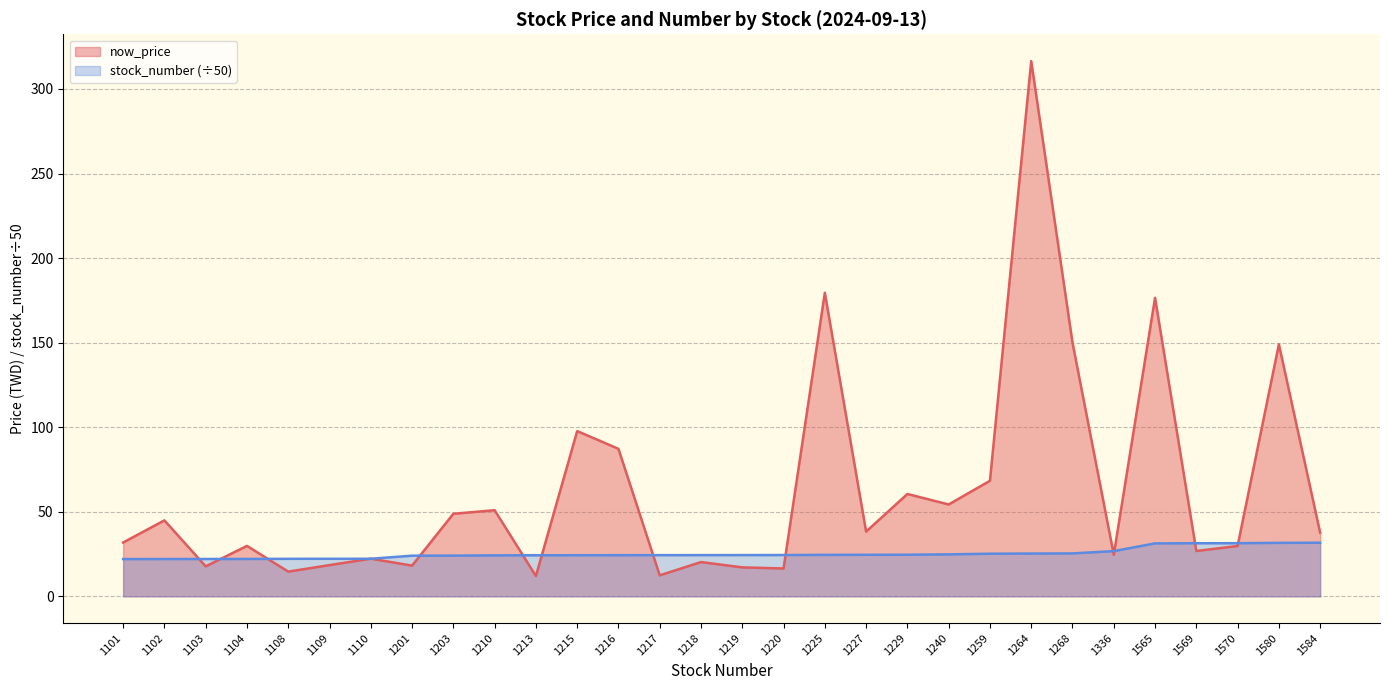

What are all the series names shown in the legend?

now_price, stock_number (÷50)